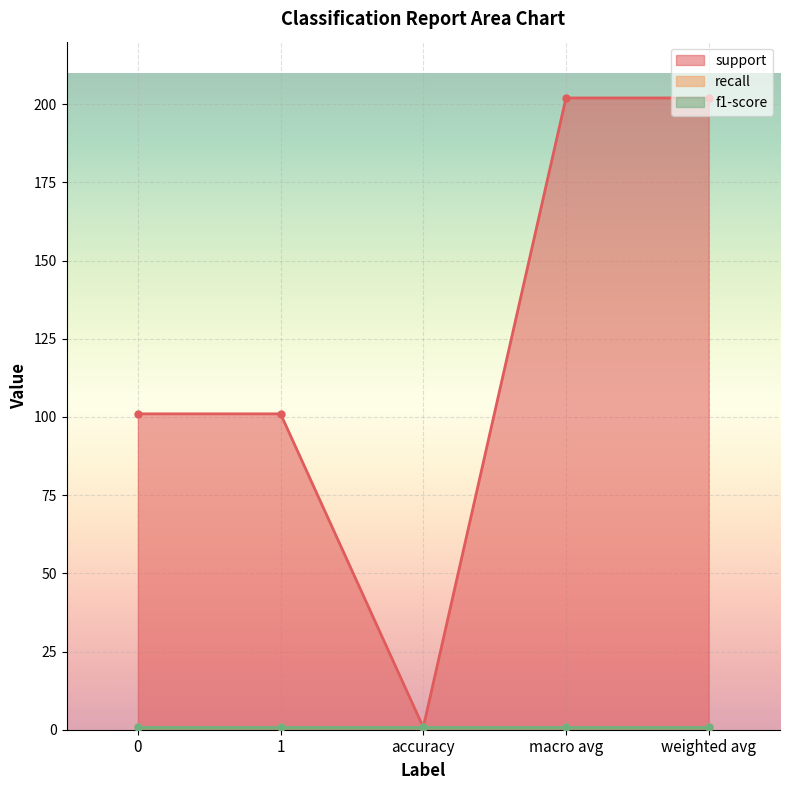

How many lines are shown in the chart?

3